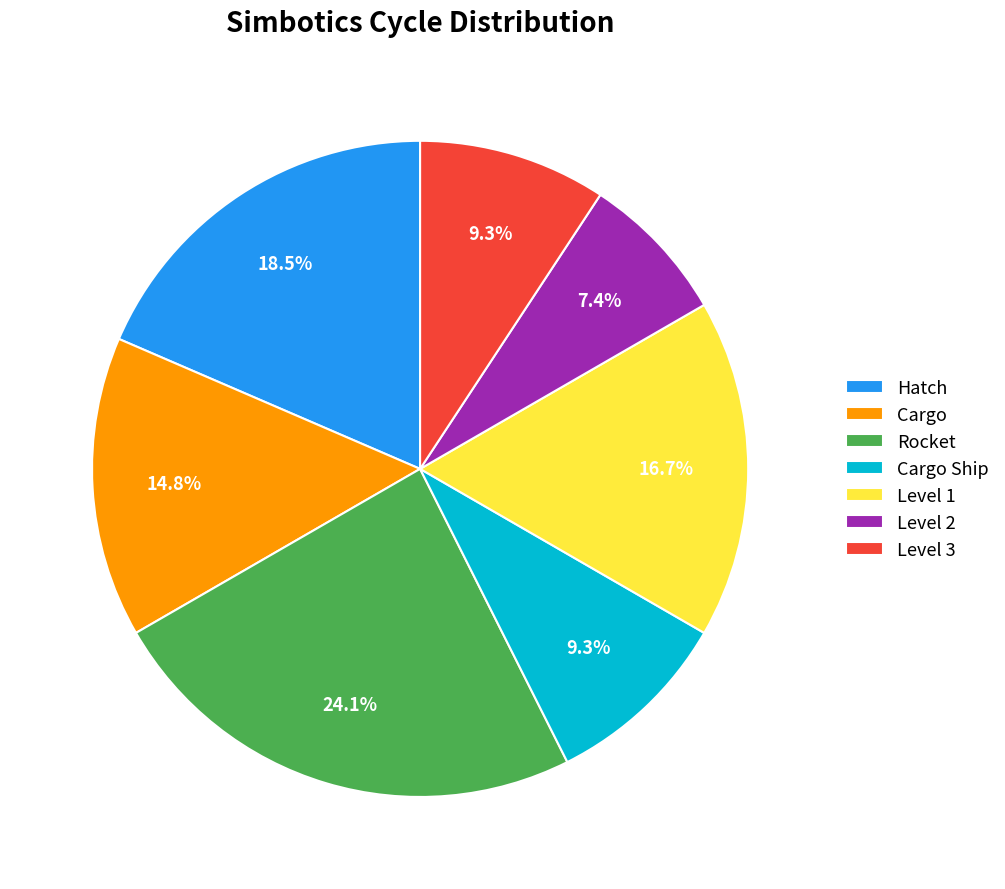

Which category has the biggest portion of the pie?

Rocket